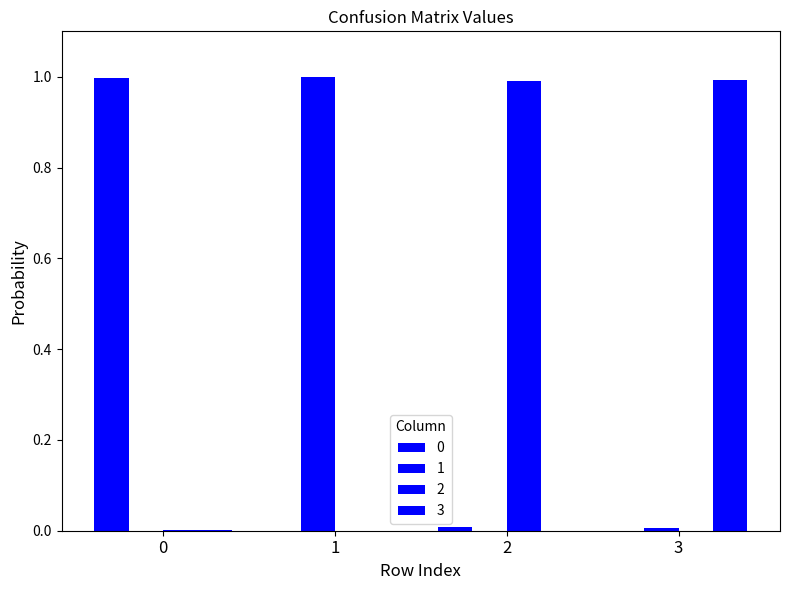

At how many categories does at least one series exceed 0?

4